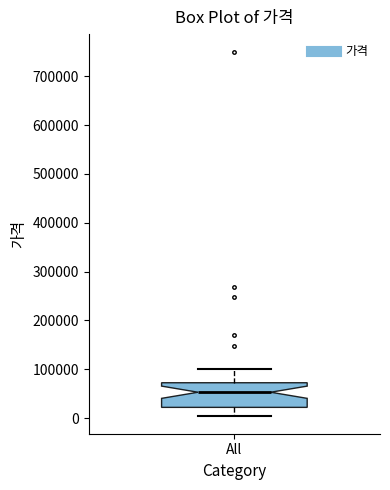

Transcribe this box plot: give where the median line is, the range the box spans, and where the two whiskers end, as read against the y-axis. The values are not printed on the chart, so give them approximately, as read against the axis.

median 50000, box 20000 to 70000, whiskers 10000 to 100000